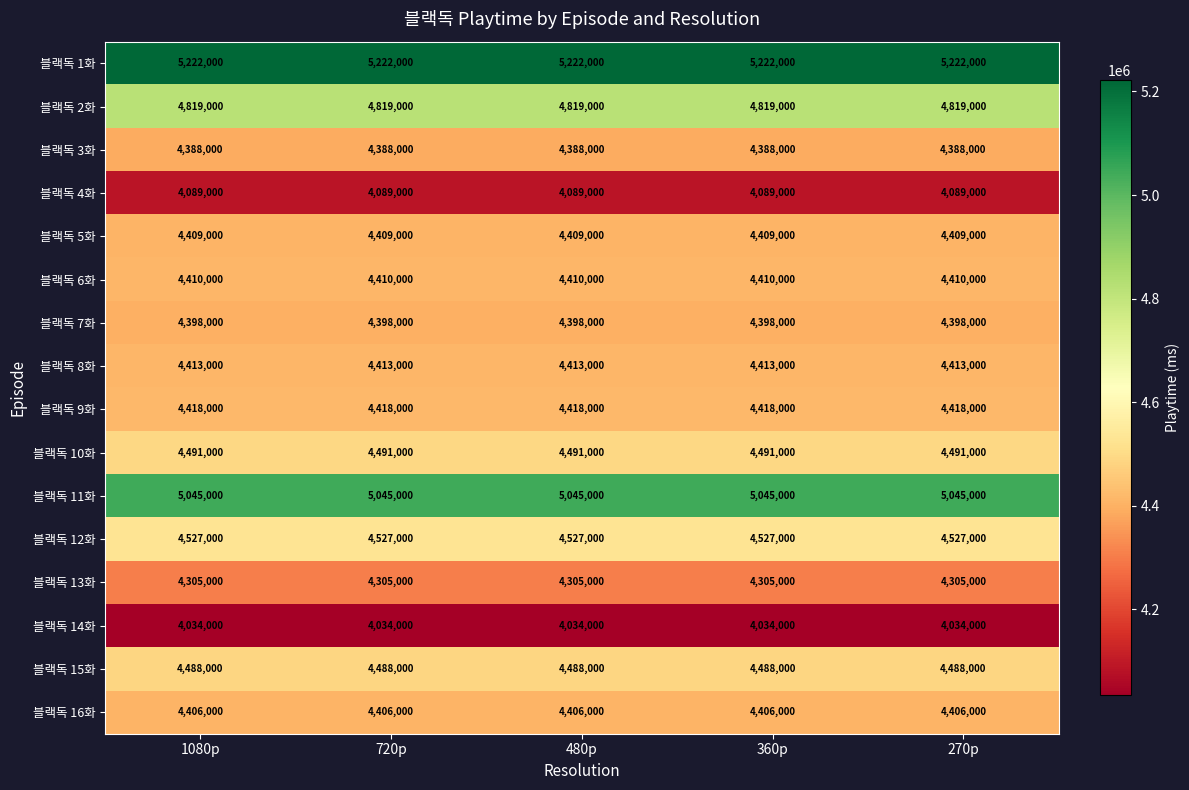

The value of 블랙독 4화 at 480p is 1637324. True or false?

False